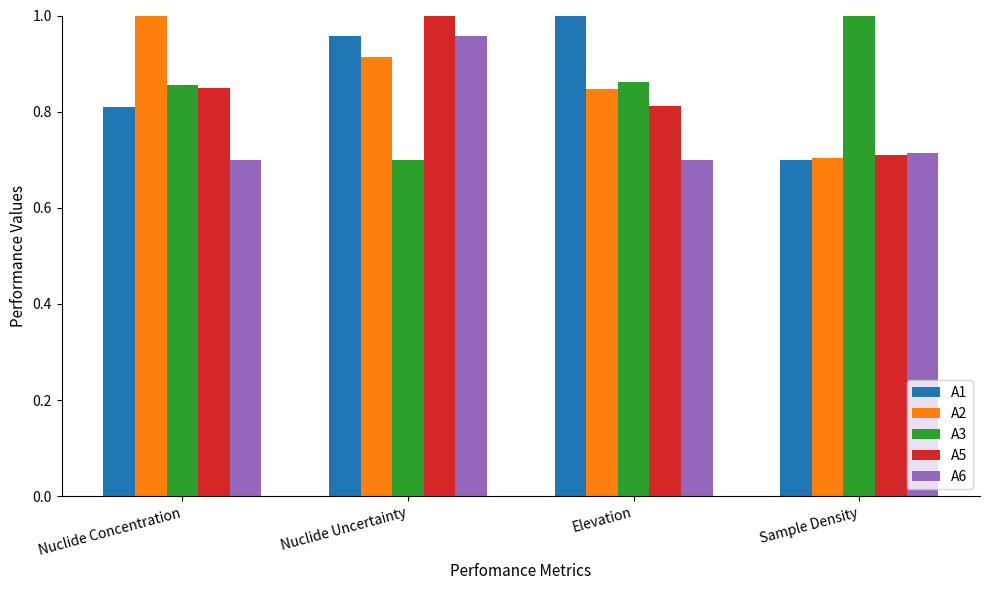

The value of A2 at Elevation is 1.3. True or false?

False